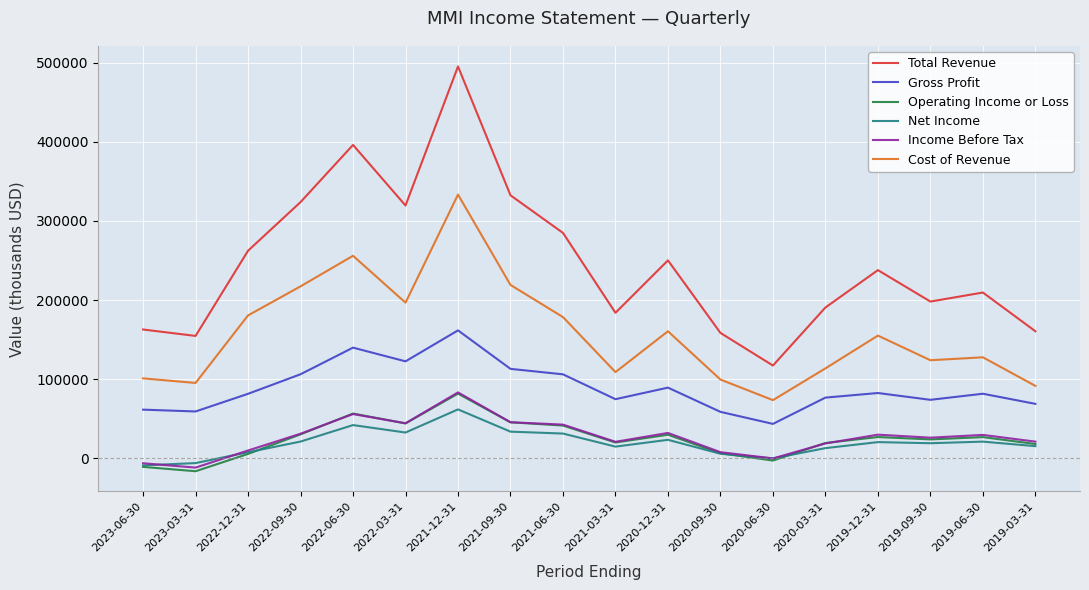

The value of Total Revenue at 2020-09-30 is 158600. True or false?

True